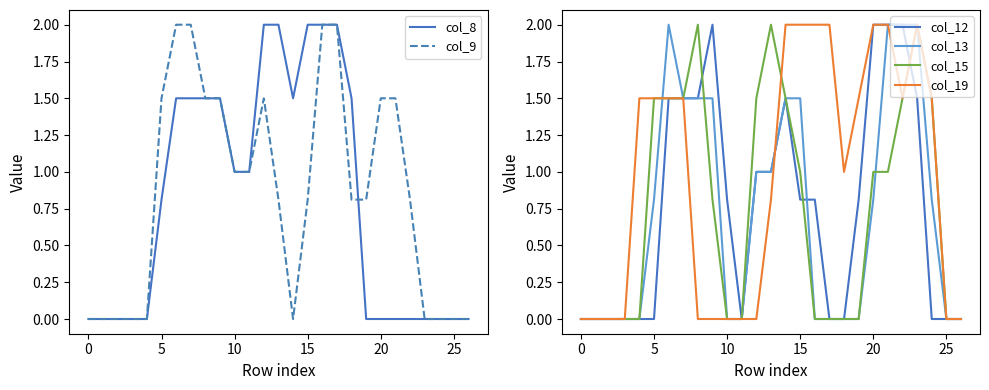

At which label is col_9 closest to 1?

10